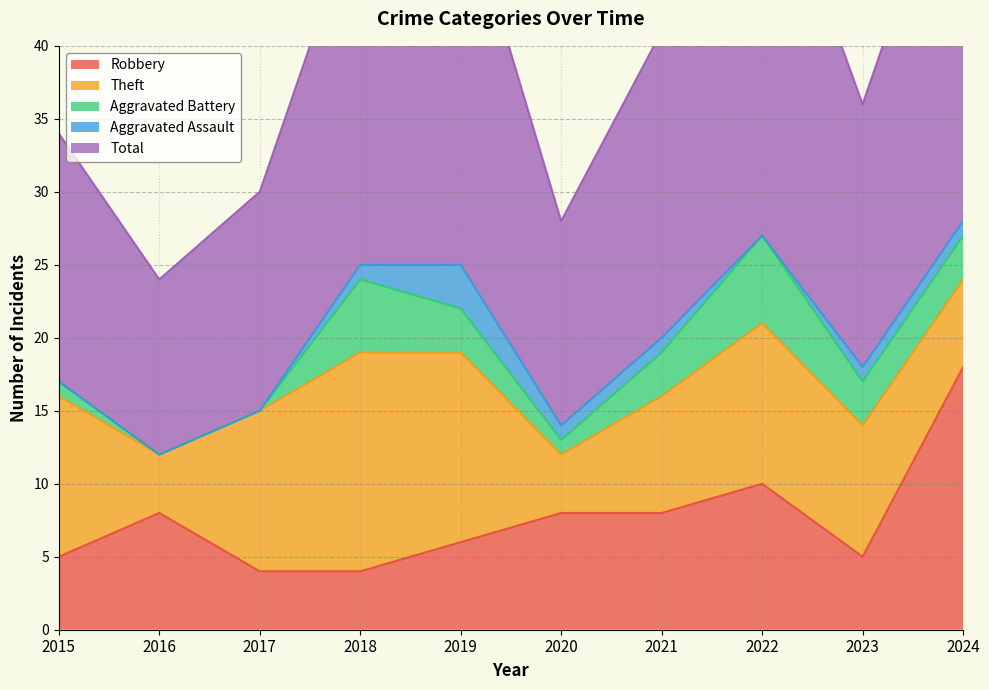

What is the sum of all Robbery values?

76